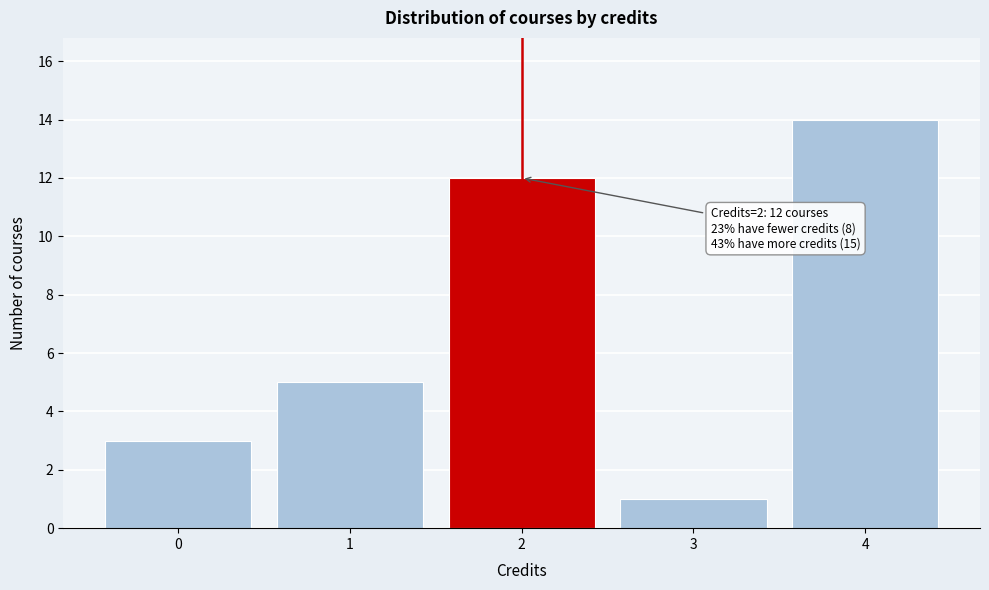

Reading left to right, extract all data points from this chart.

3	5	12	1	14